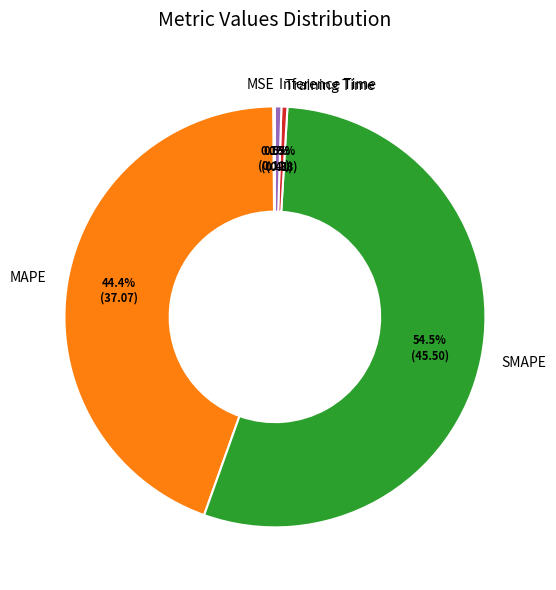

Which category has the biggest portion of the pie?

SMAPE